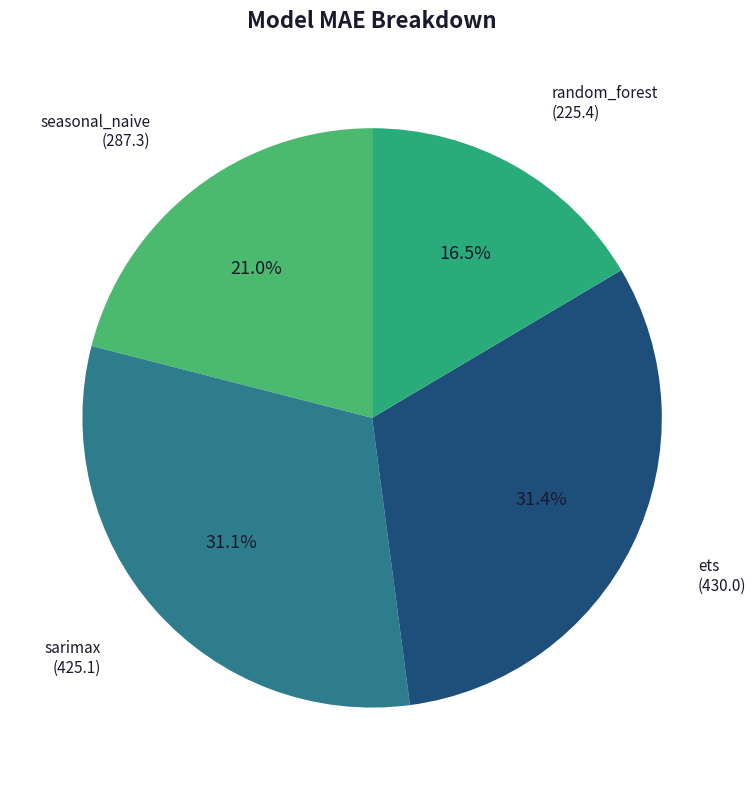

The sarimax slice represents 31% of the pie. True or false?

True